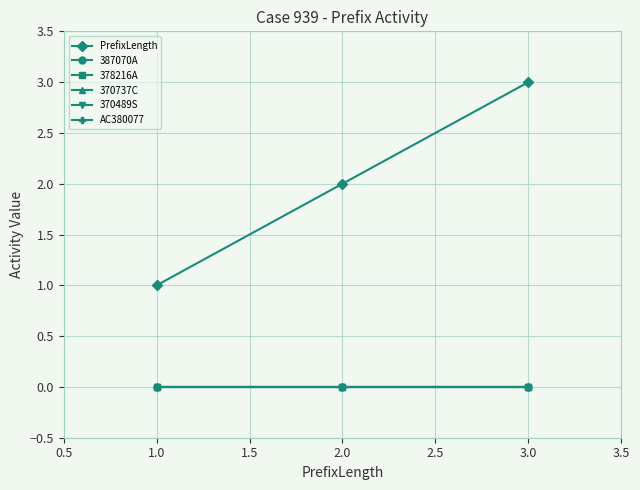

Does the chart have visible grid lines?

Yes